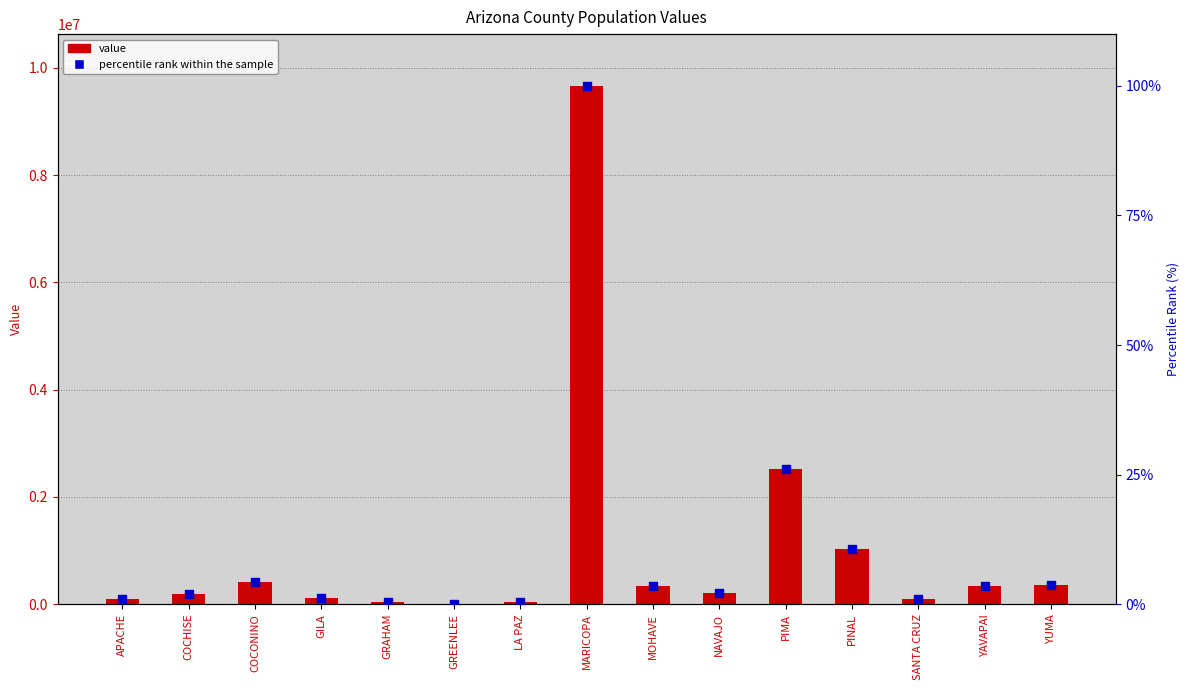

What are all the series names shown in the legend?

value, percentile rank within the sample